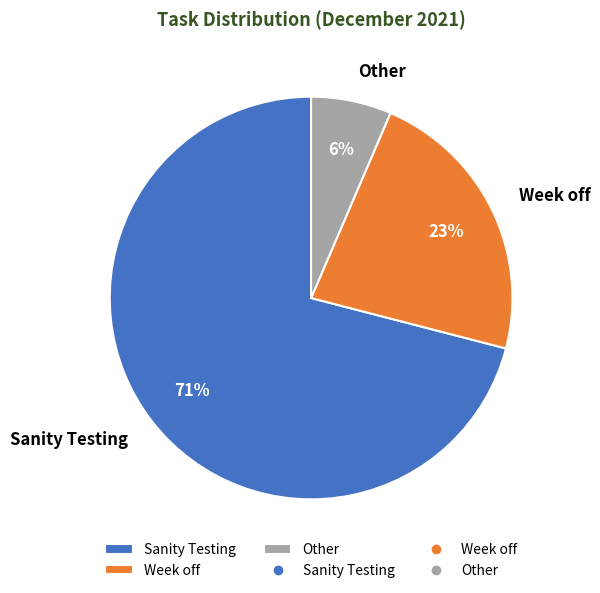

What is the ratio of the value at Week off to the value at Sanity Testing?

0.3